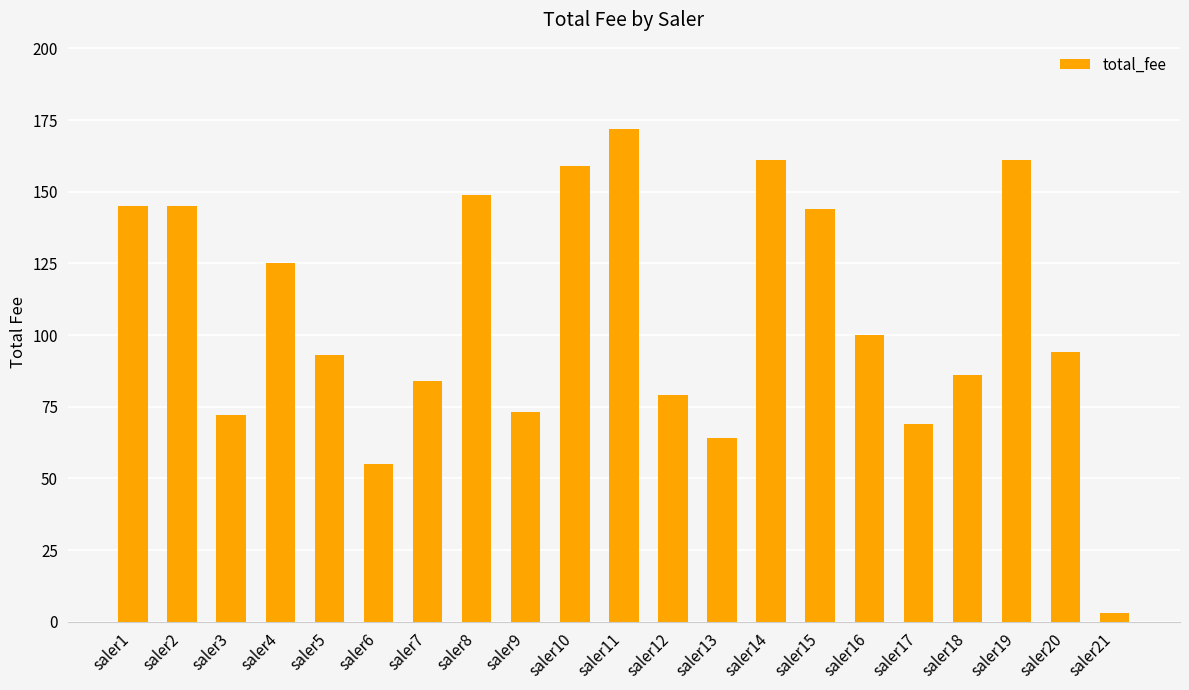

Between saler6 and saler1, which is larger?

saler1